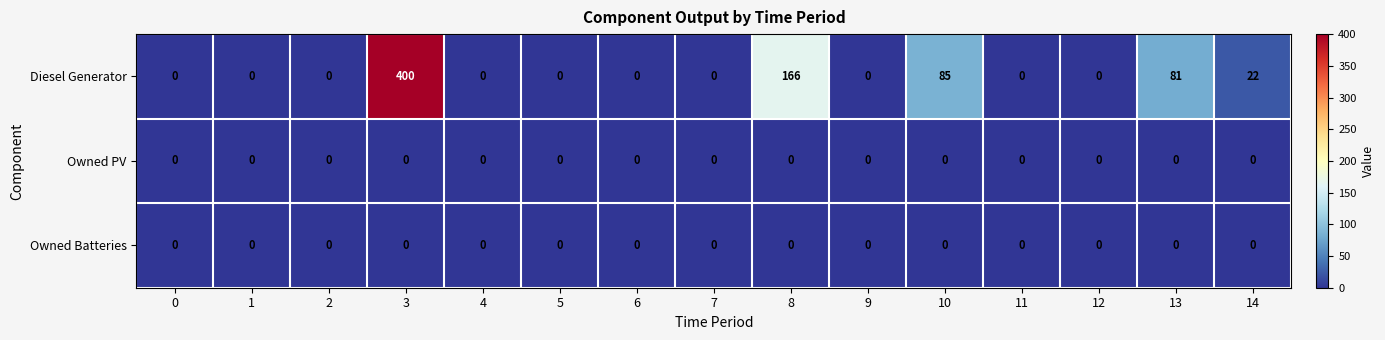

The value of Diesel Generator at 9 is -151. True or false?

False